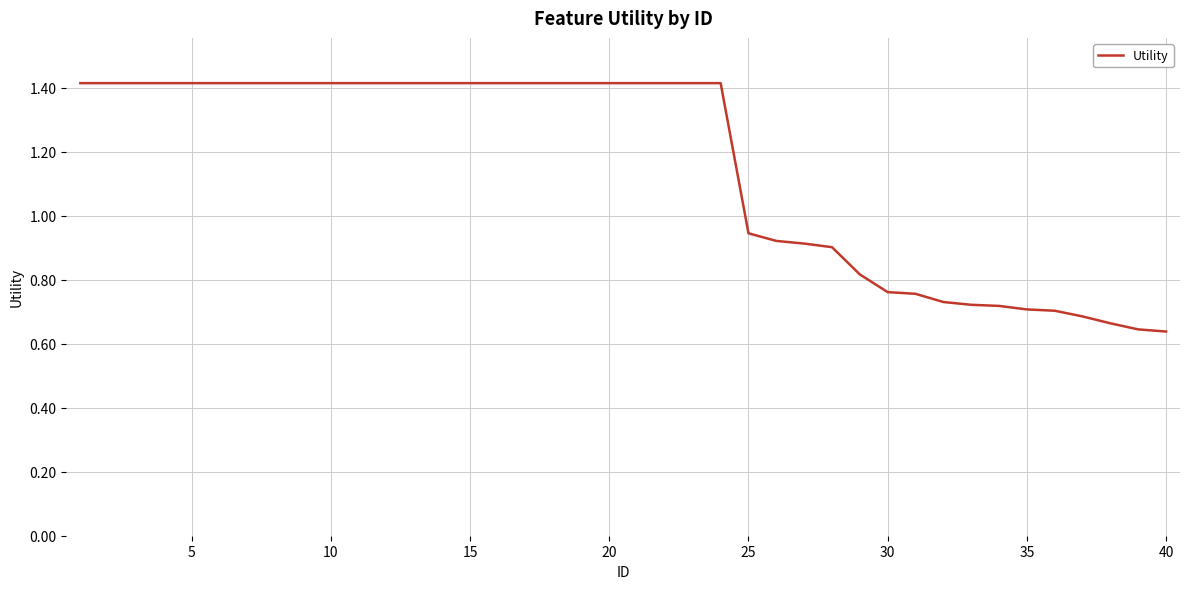

What is the maximum value shown in the chart?

1.4